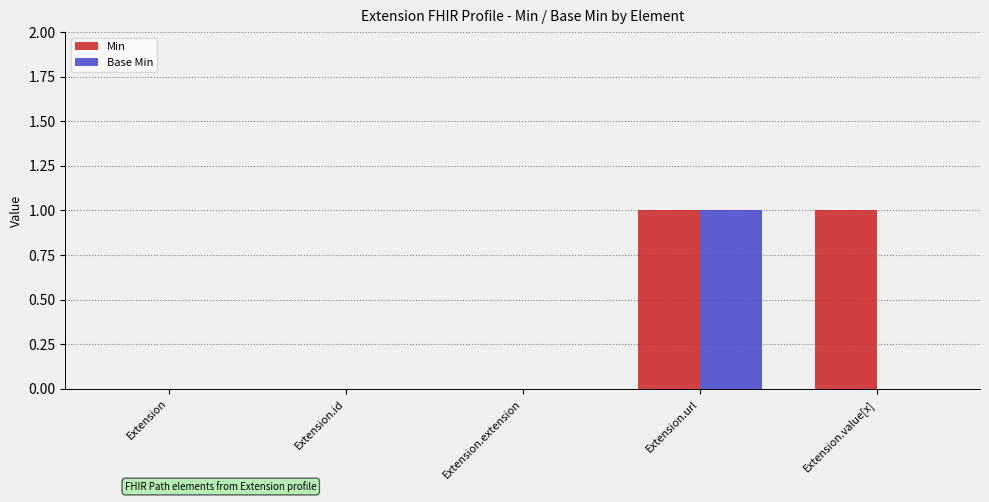

The Base Min series shows 1 at Extension.url. True or false?

True